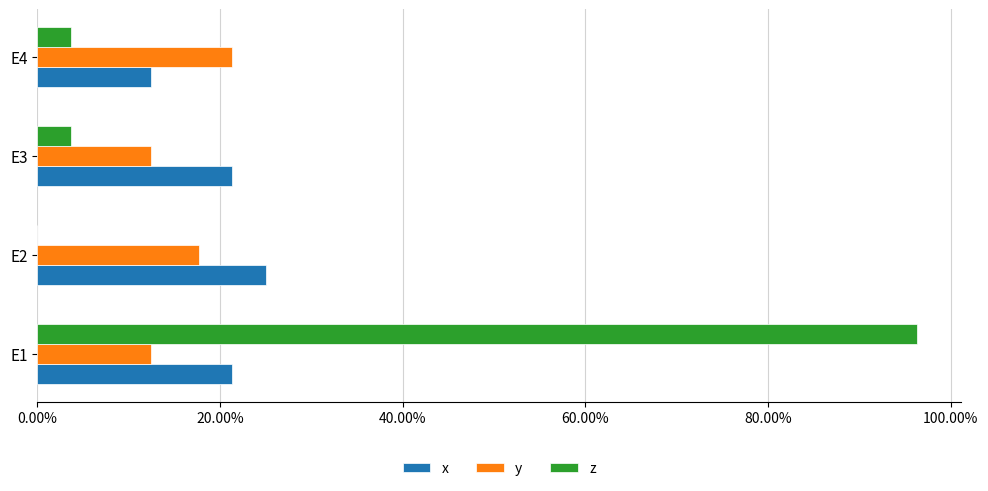

What are all the series names shown in the legend?

x, y, z